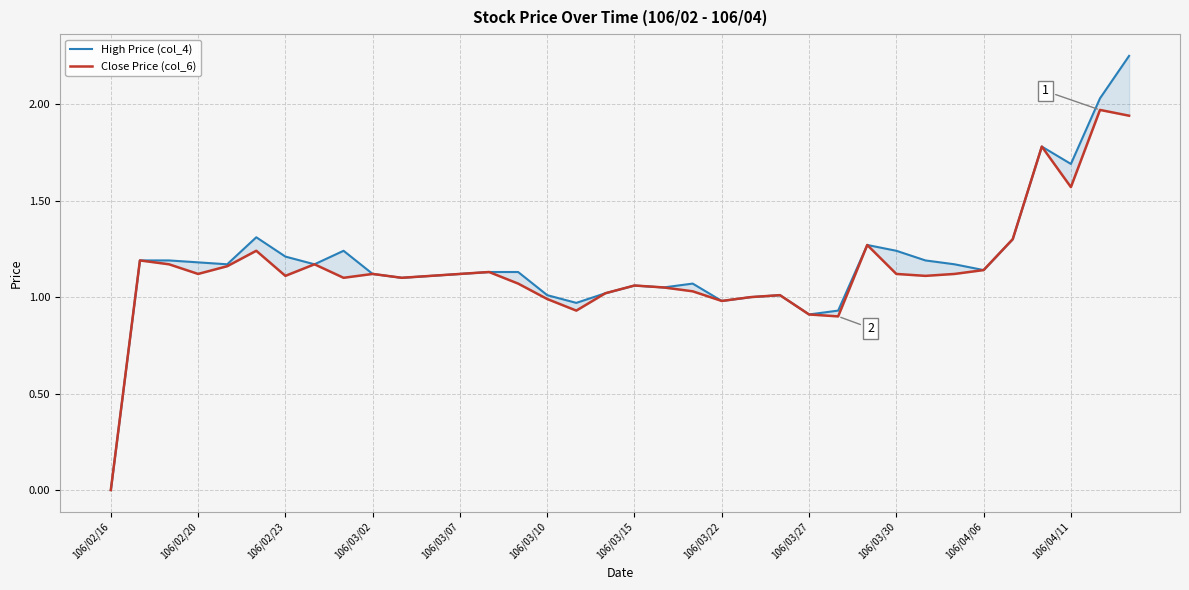

True or false: Close Price (col_6) and High Price (col_4) cross at least once.

False